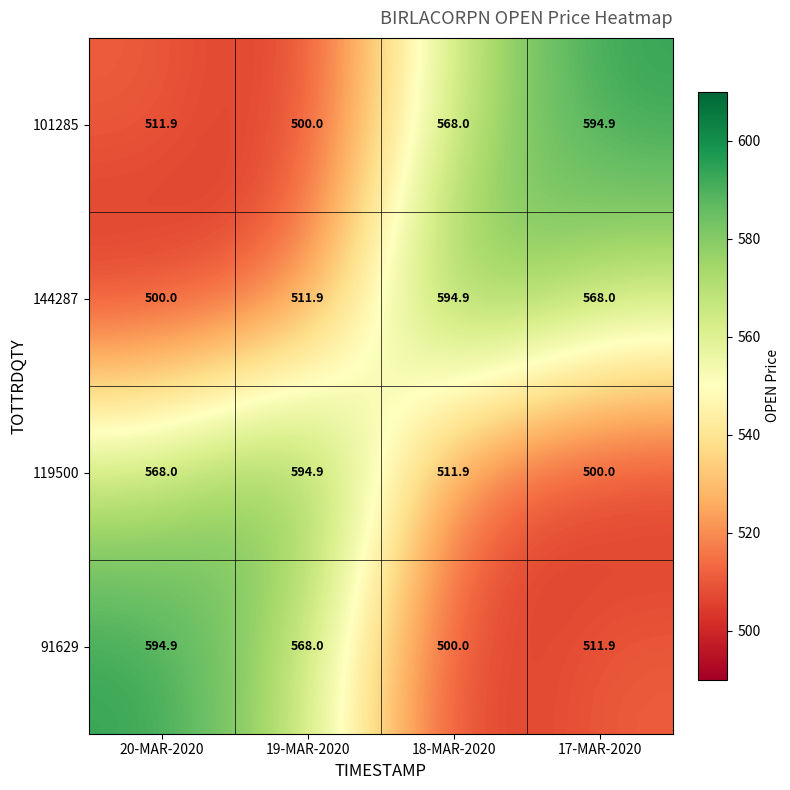

Reading left to right, transcribe all the data shown in this chart.

101285: 511.9	500.0	568.0	594.9
144287: 500.0	511.9	594.9	568.0
119500: 568.0	594.9	511.9	500.0
91629: 594.9	568.0	500.0	511.9